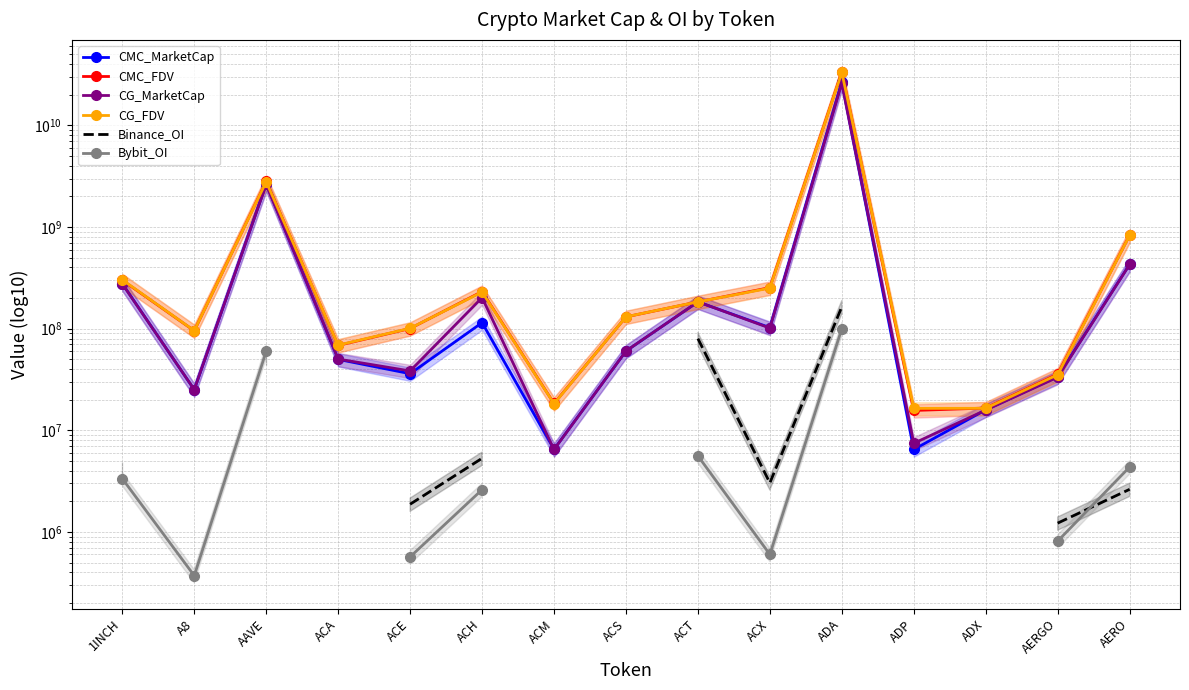

True or false: Binance_OI and CG_FDV cross at least once.

False